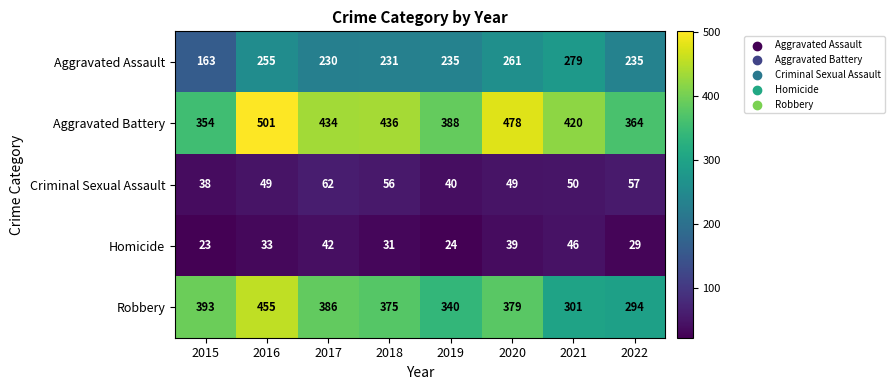

Is it true that Aggravated Battery equals 501 at 2016?

True